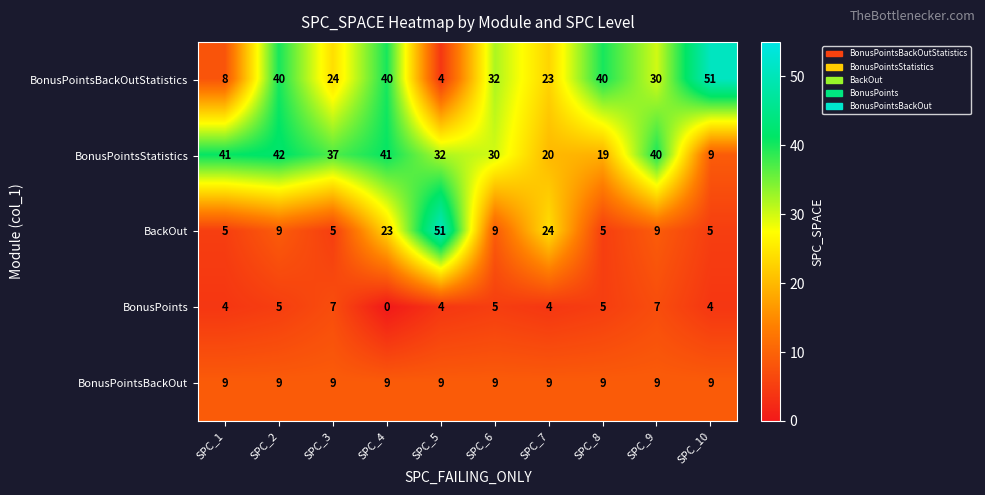

True or false: BonusPointsBackOutStatistics has a value of 36 at SPC_3.

False